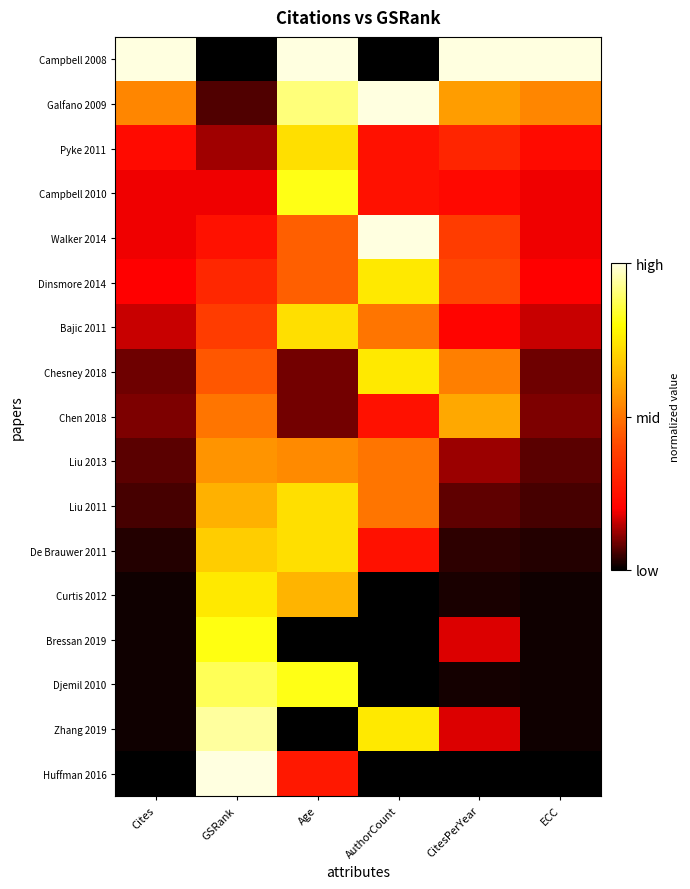

At which category is the sum across all series the highest?

Age